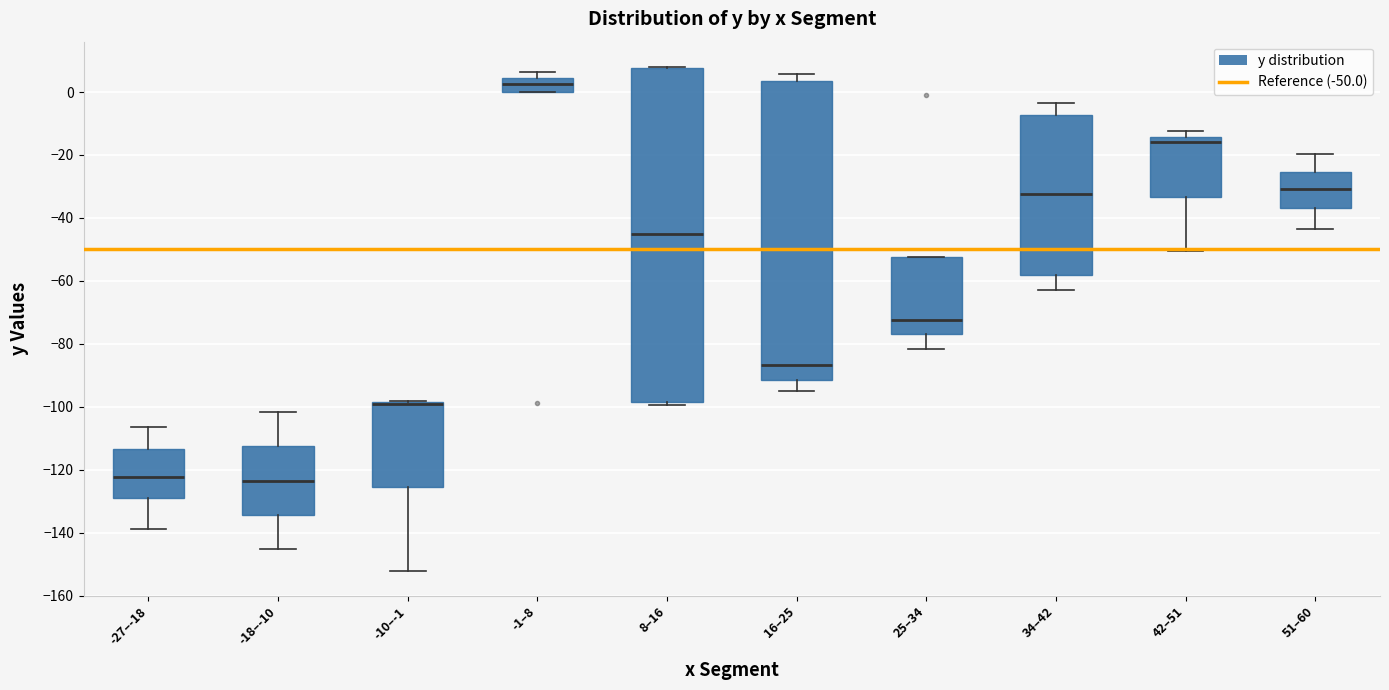

Which box is the tallest, from its lower edge to its upper edge?

8–16